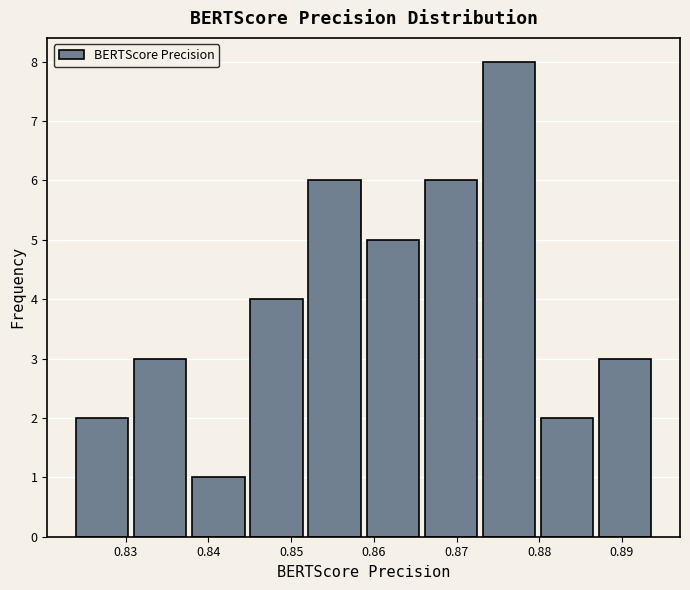

Over which range of the x-axis is the bar tallest?

0.873 to 0.880